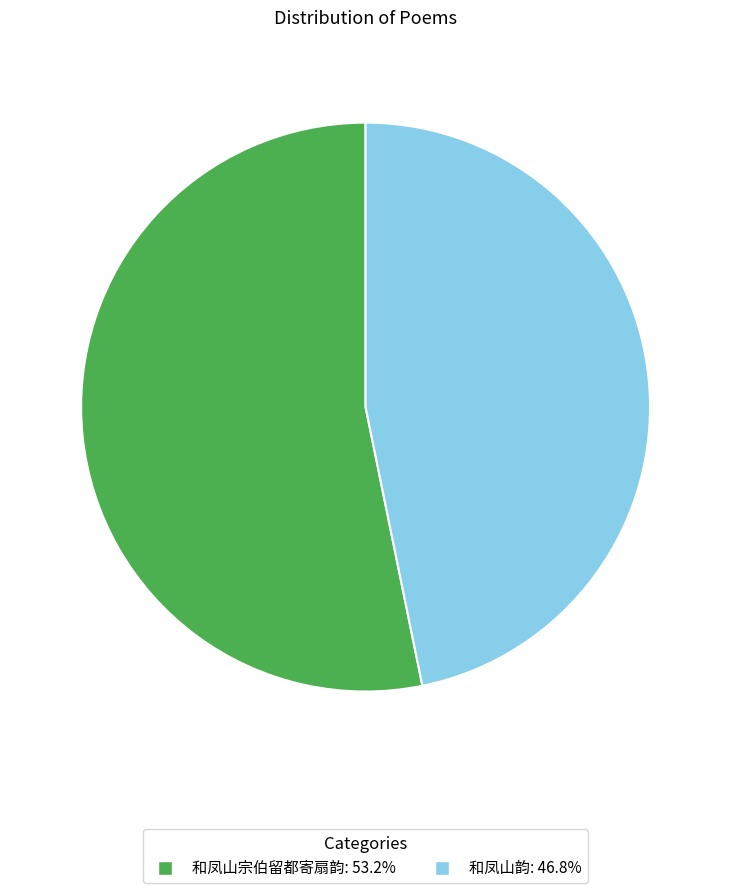

True or false: 和凤山宗伯留都寄扇韵 accounts for 59% of the total.

False